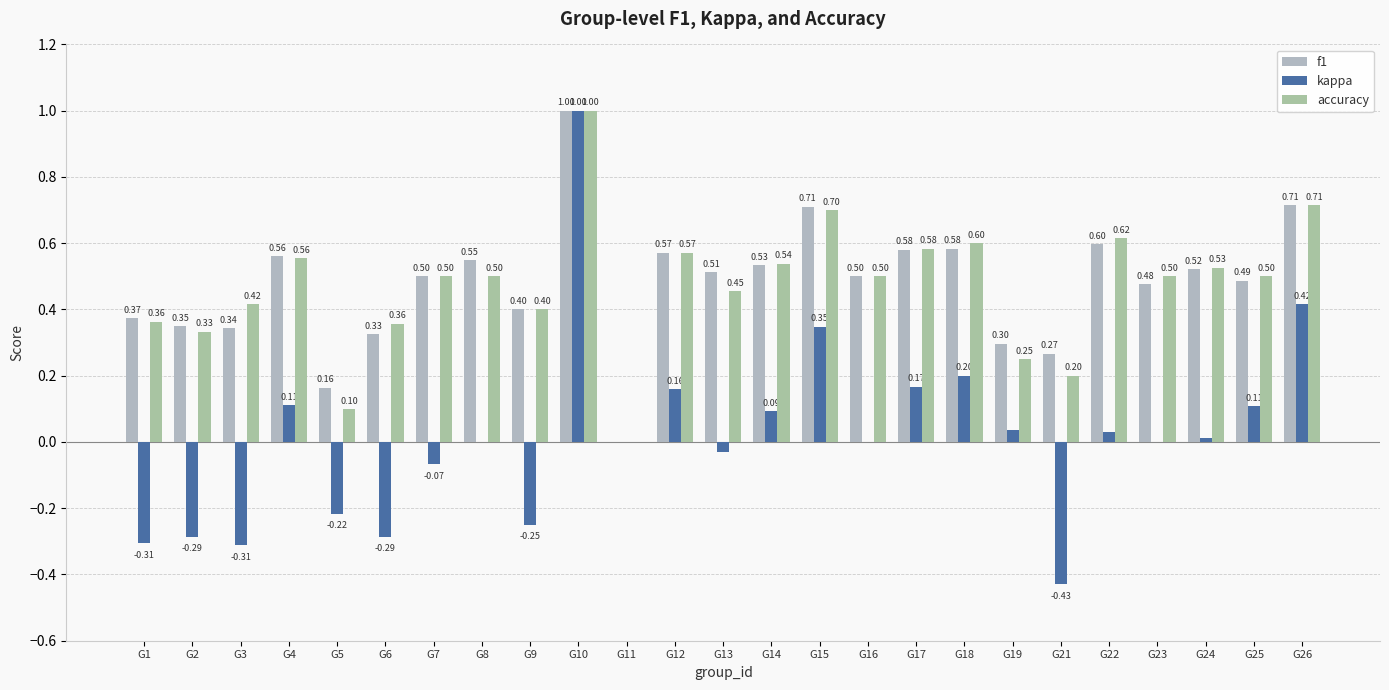

How many data points in f1 are above 0?

24